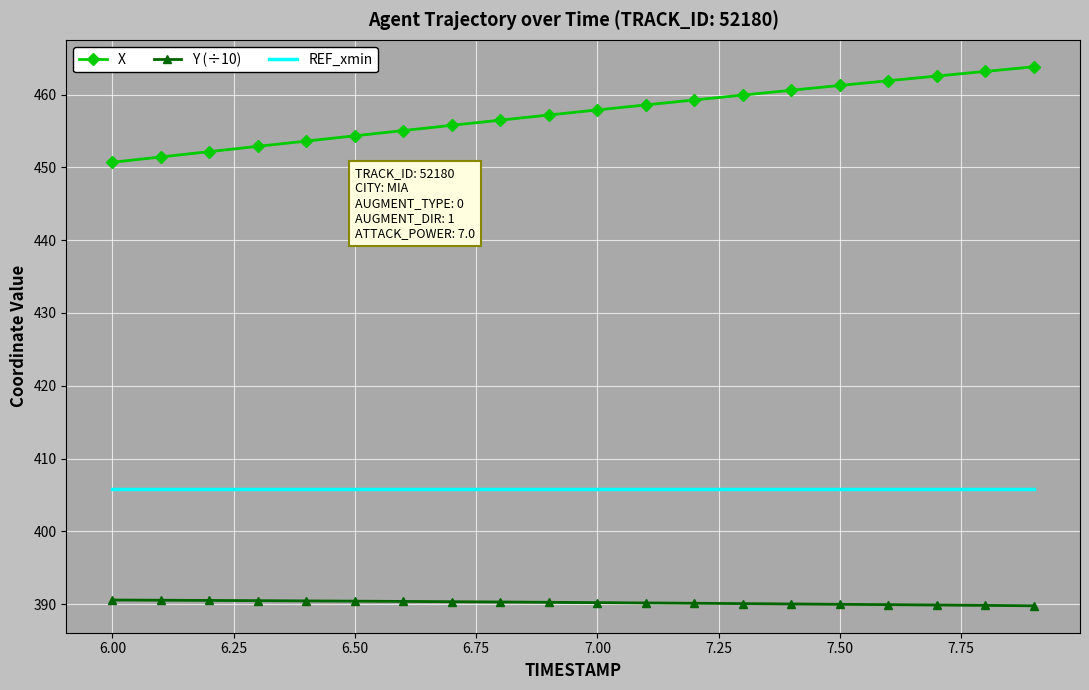

True or false: Y (÷10) and REF_xmin cross at least once.

False